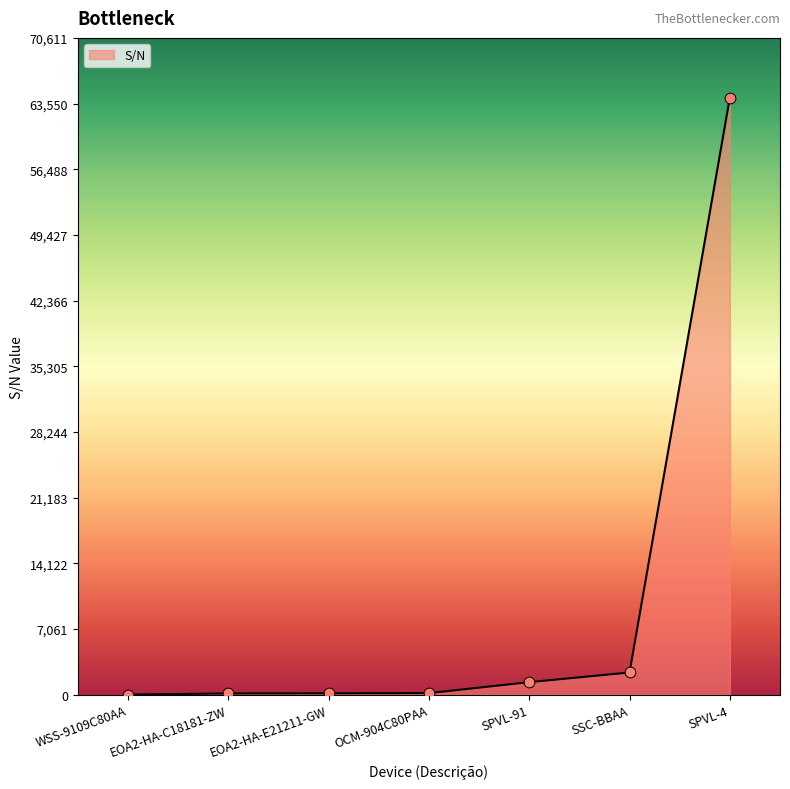

Between SPVL-4 and SPVL-91, which is larger?

SPVL-4